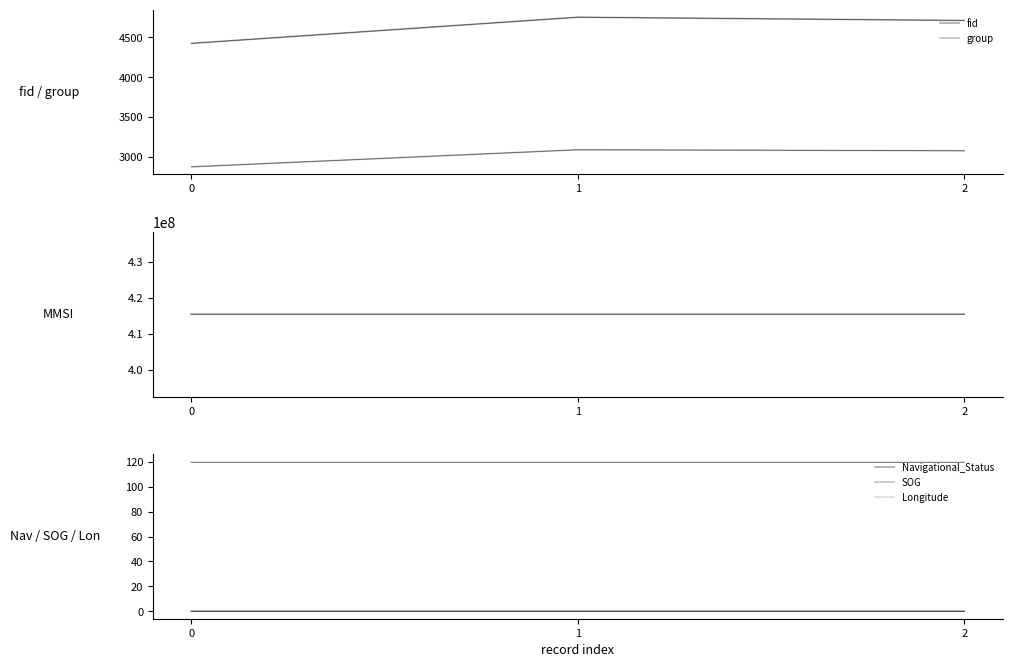

How many lines are shown in the chart?

6